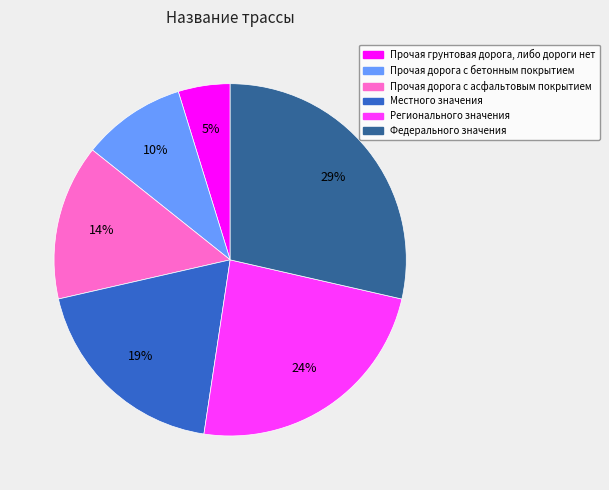

How many slices are in this pie chart?

6